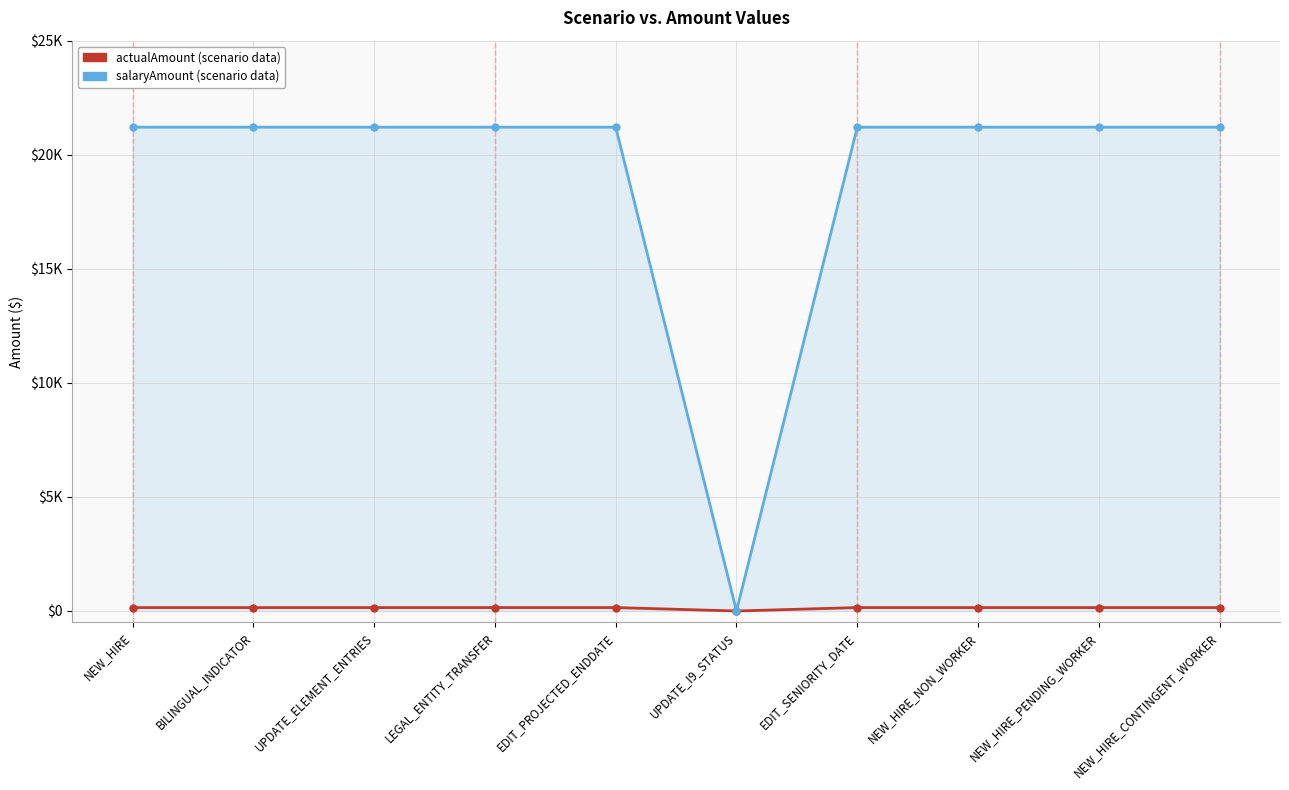

At which category is the sum across all series the highest?

NEW_HIRE